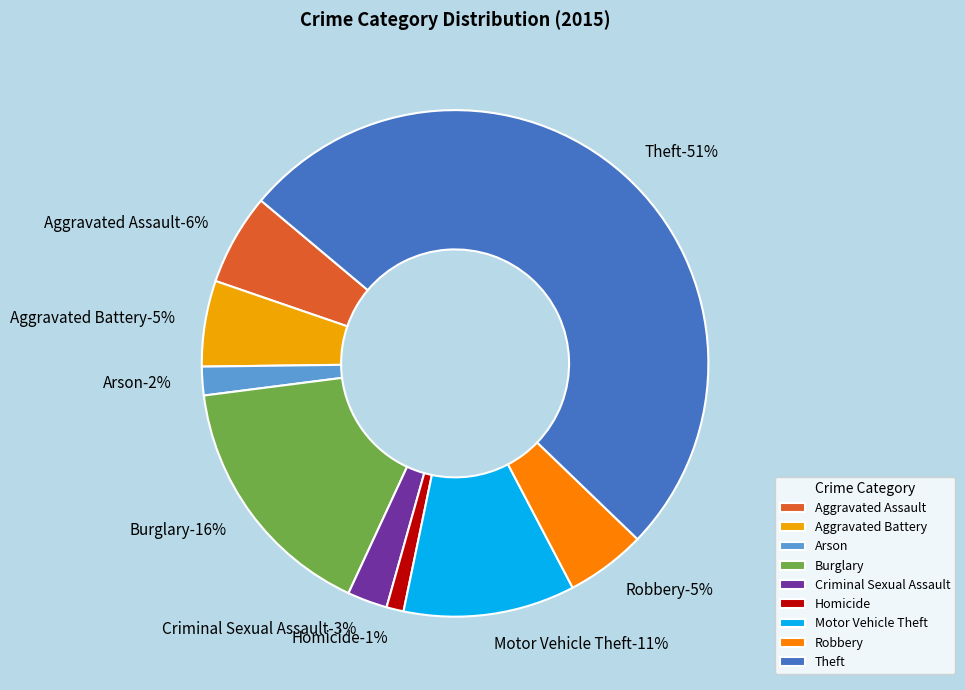

How much of the chart is everything except Aggravated Battery?

94.5%